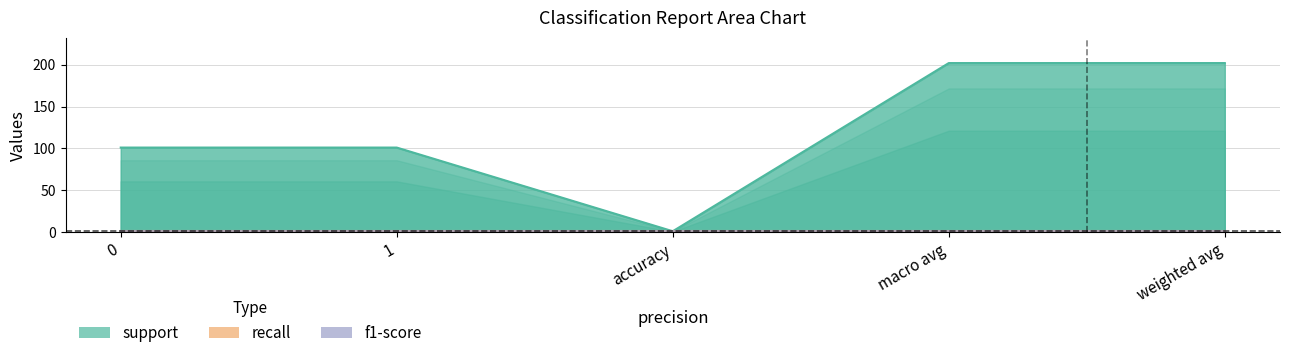

True or false: f1-score has more than 2 points higher than both neighbors.

False